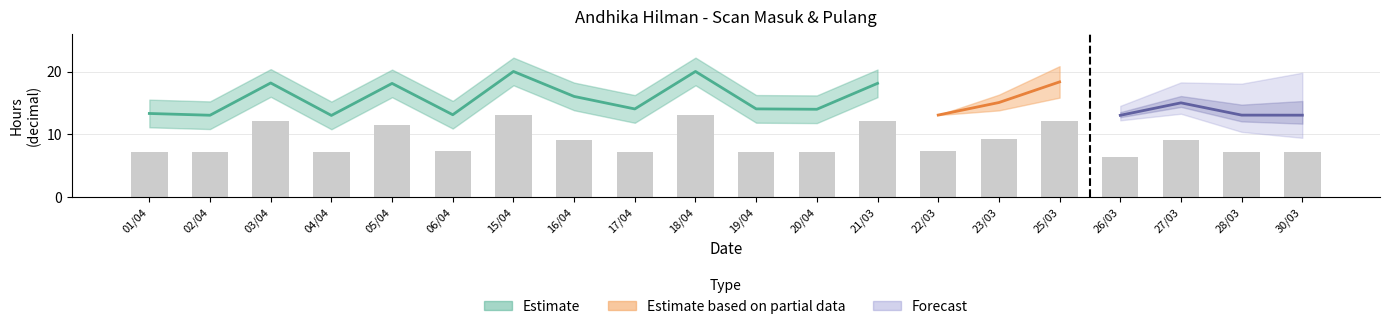

What is the difference between the maximum and second lowest values?

6.0